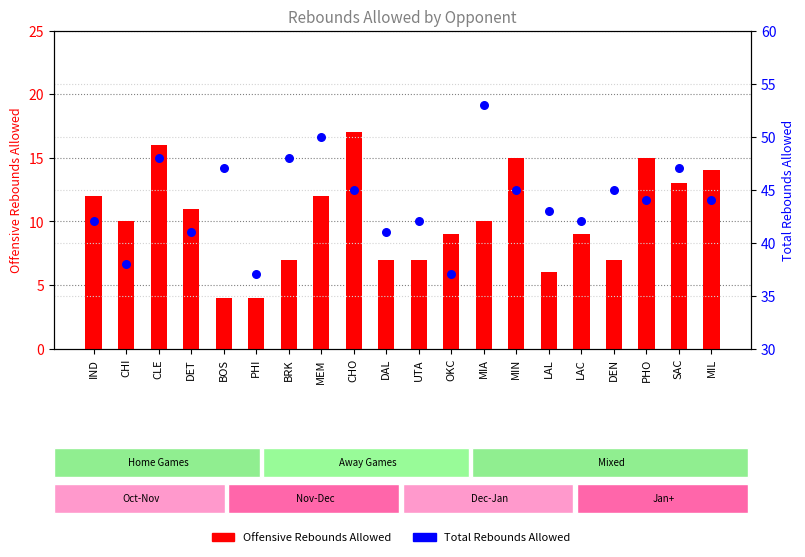

Which series reaches the maximum Y coordinate?

Total Rebounds Allowed